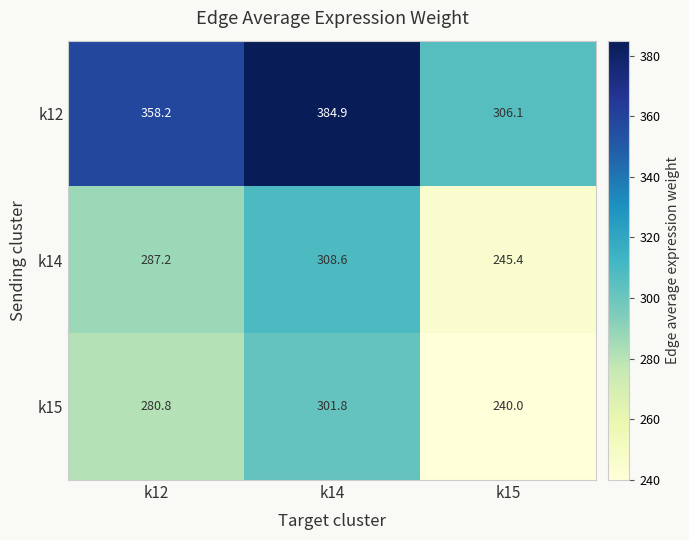

Which label corresponds to the smallest value in the chart?

k15